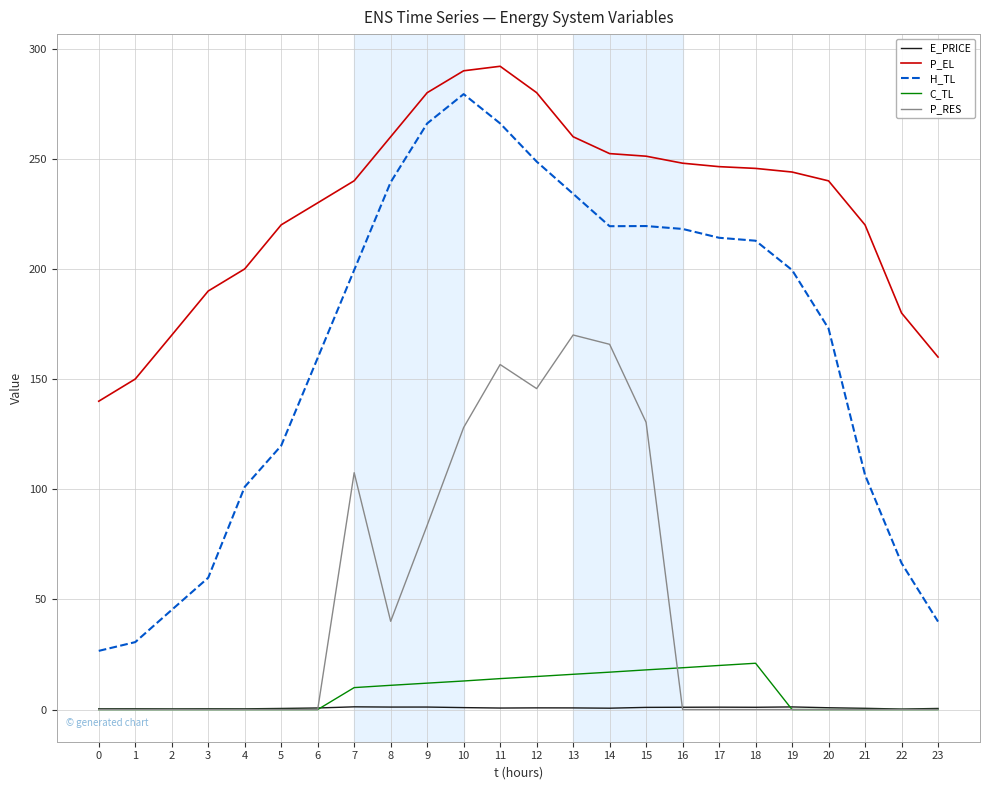

True or false: E_PRICE and H_TL cross at least once.

False